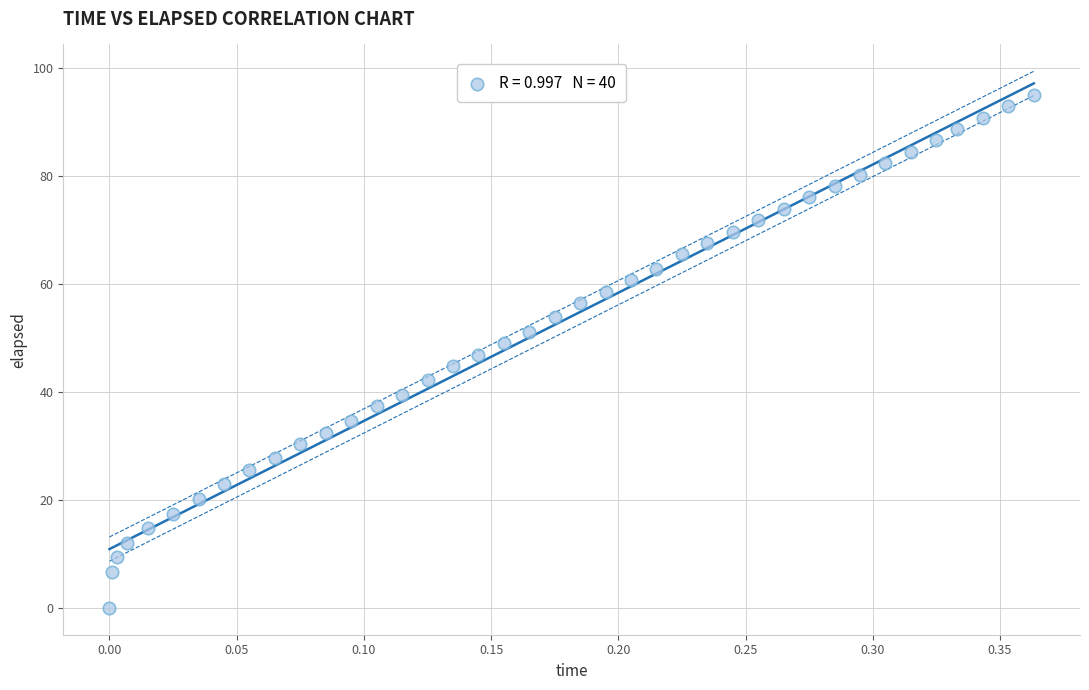

What is the range of Y values (max minus min)?

95.1